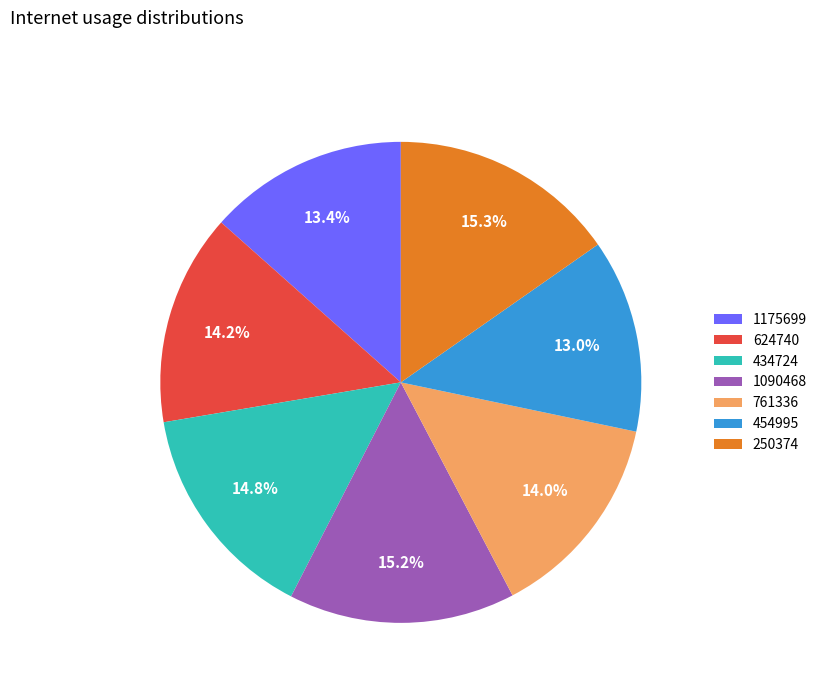

What portion of the pie excludes 761336?

86.0%